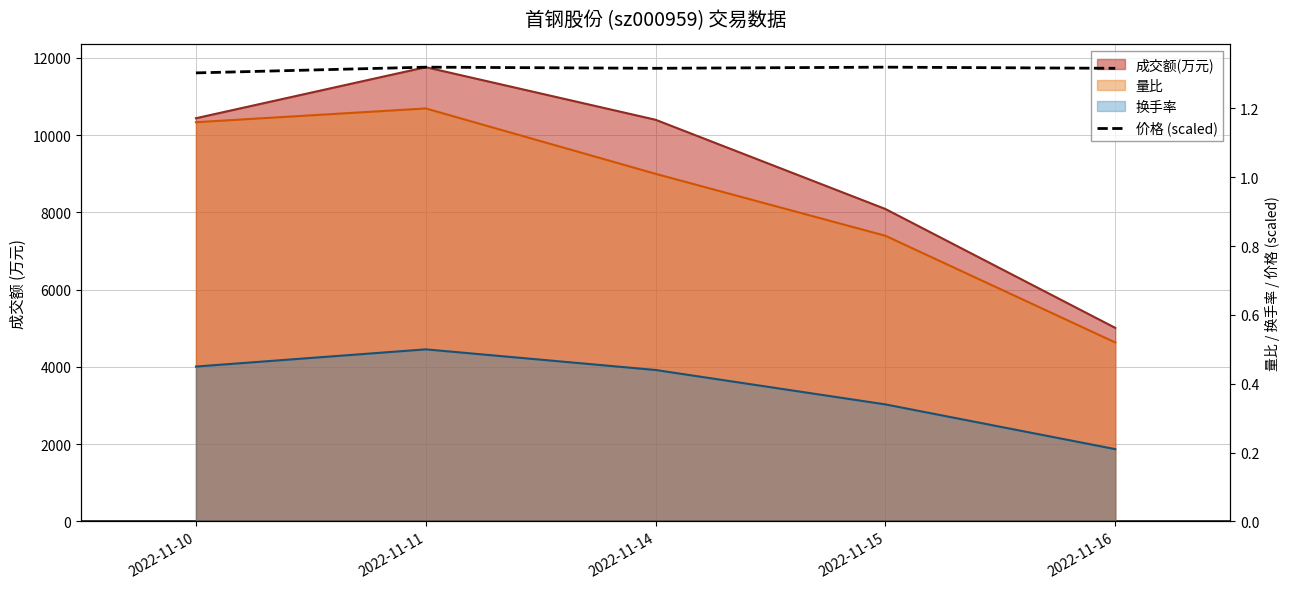

True or false: the data shows 0.5 at 2022-11-16.

False